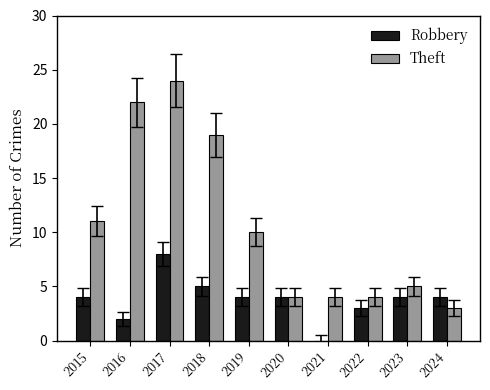

Are the bars grouped side by side (vs. stacked)?

Yes